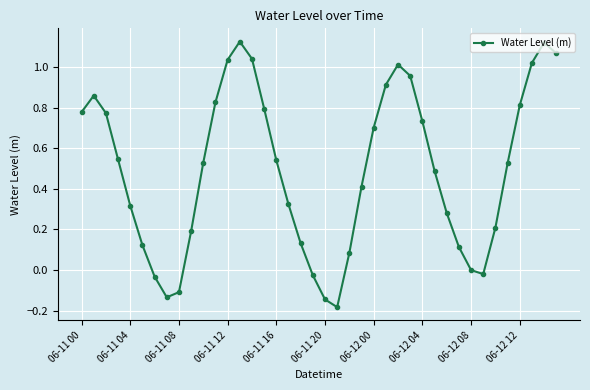

Does the chart display data point markers on the line(s)?

Yes